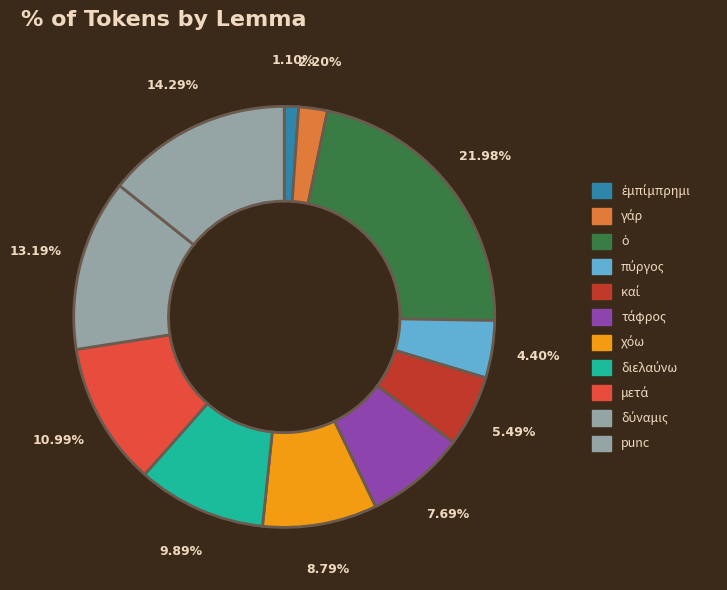

To the nearest percent, what is the combined percentage of καί and δύναμις?

19%